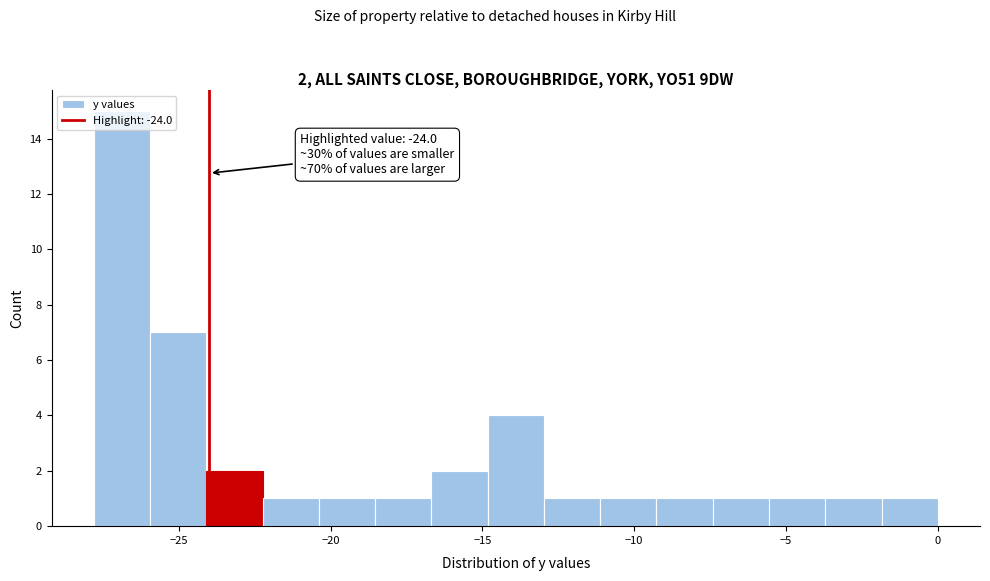

Read against the x-axis, roughly where is the centre of the tallest bar?

-27.0